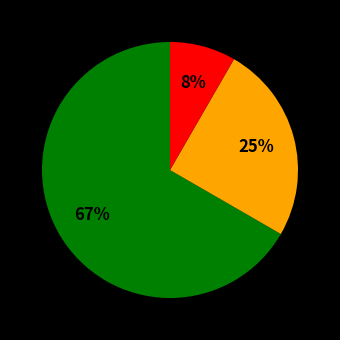

To the nearest percent, what is the average slice percentage?

33%